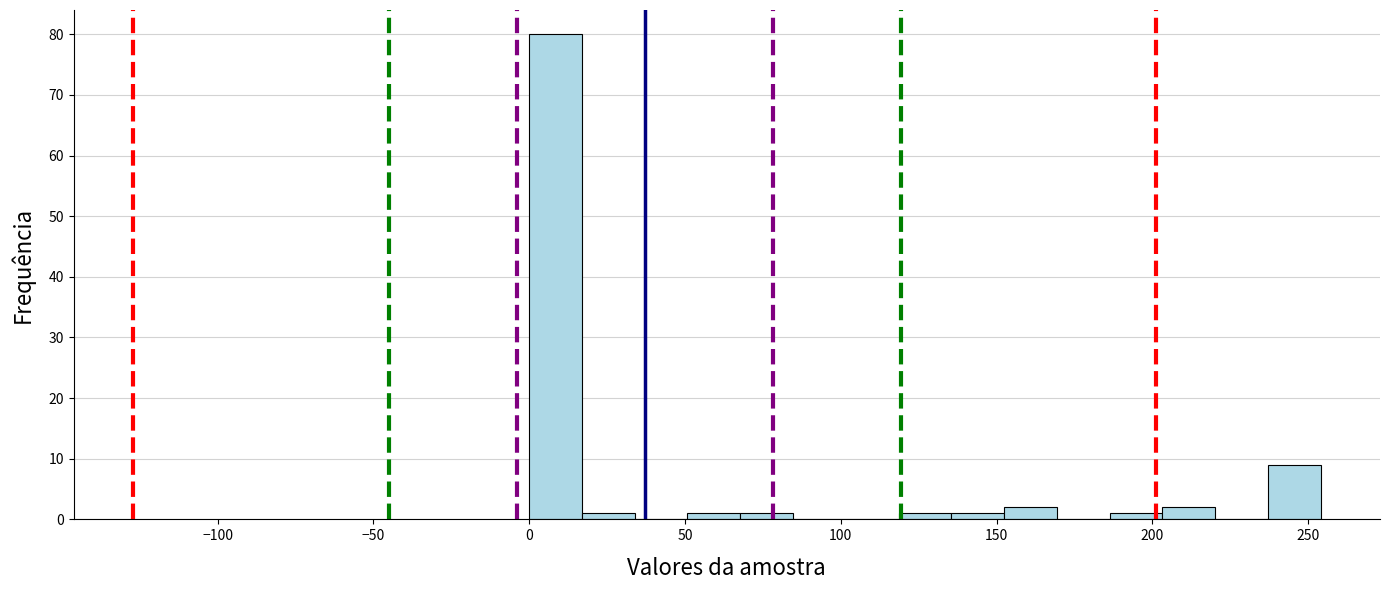

Around what value on the x-axis is the tallest bar? Give the approximate position of its centre, as read against the axis.

10